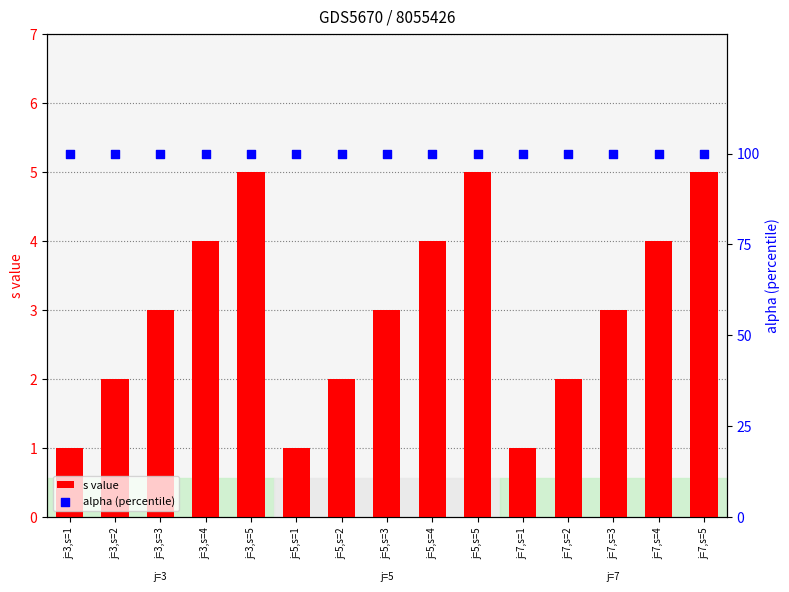

At how many categories does at least one series exceed 46?

15